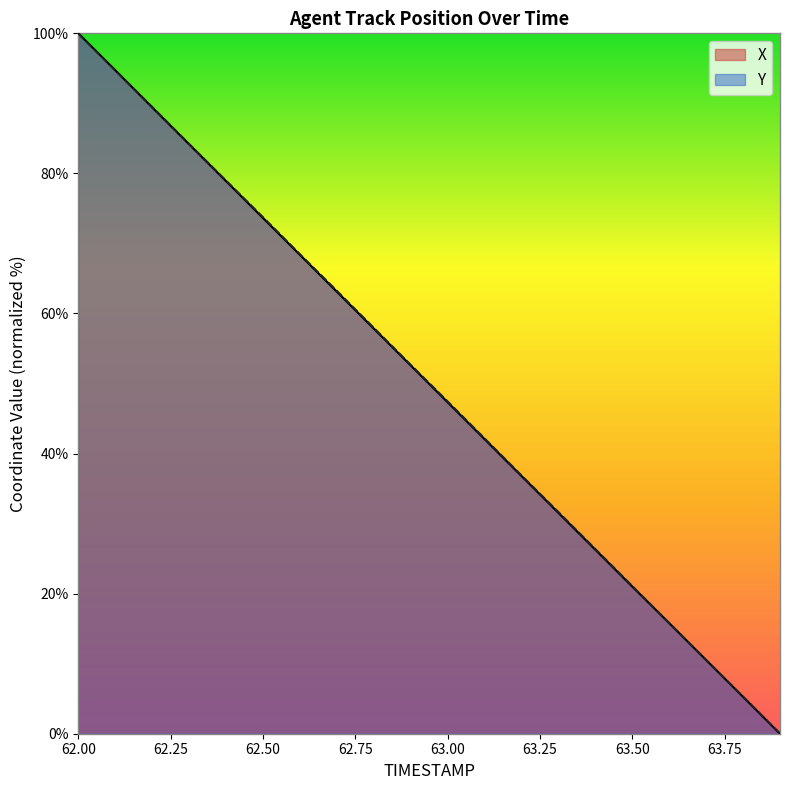

How many data points in X are above 52?

10